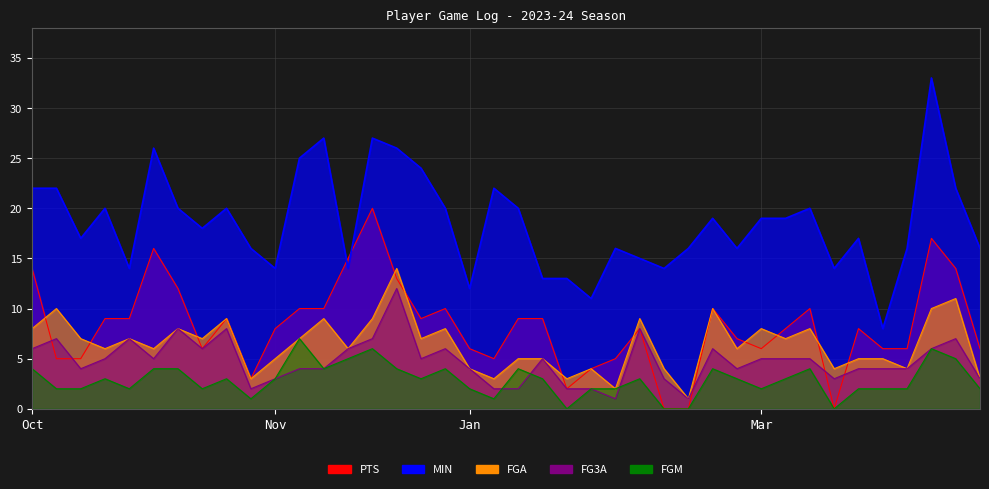

List the series in order of their peak value, lowest first.

FGM, FG3A, FGA, PTS, MIN